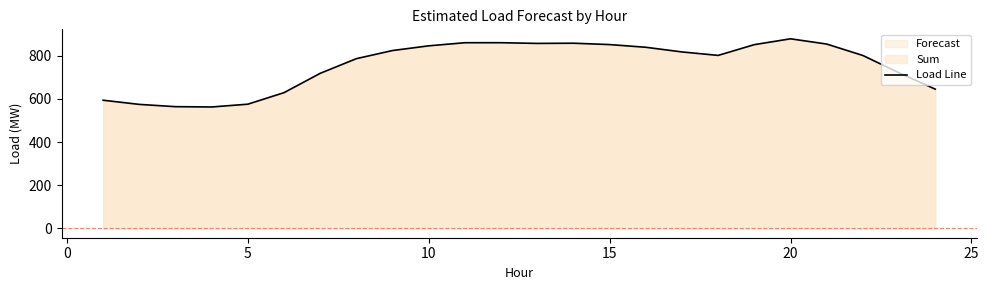

What is the difference between the maximum and minimum values?

316.2